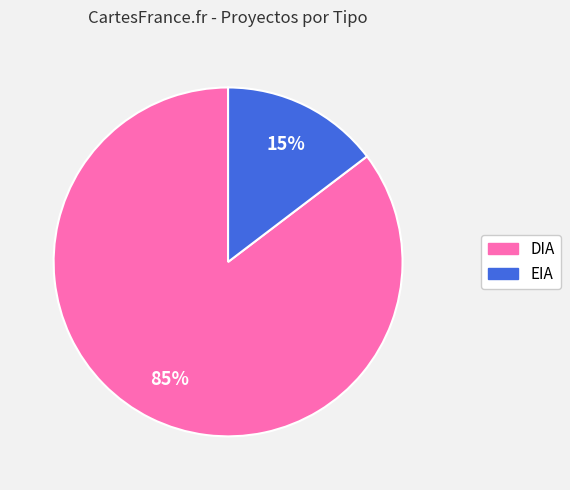

What is the smallest slice in the pie chart?

EIA